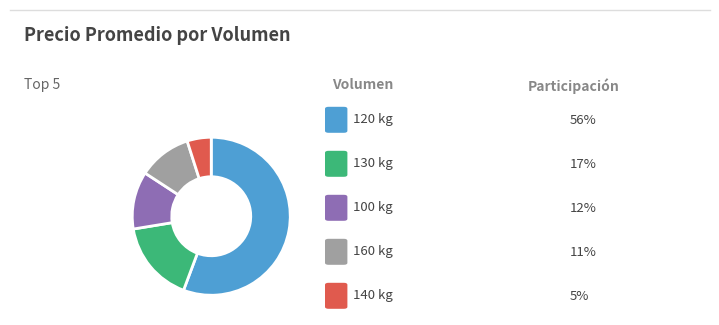

Count the number of slices in the pie.

5